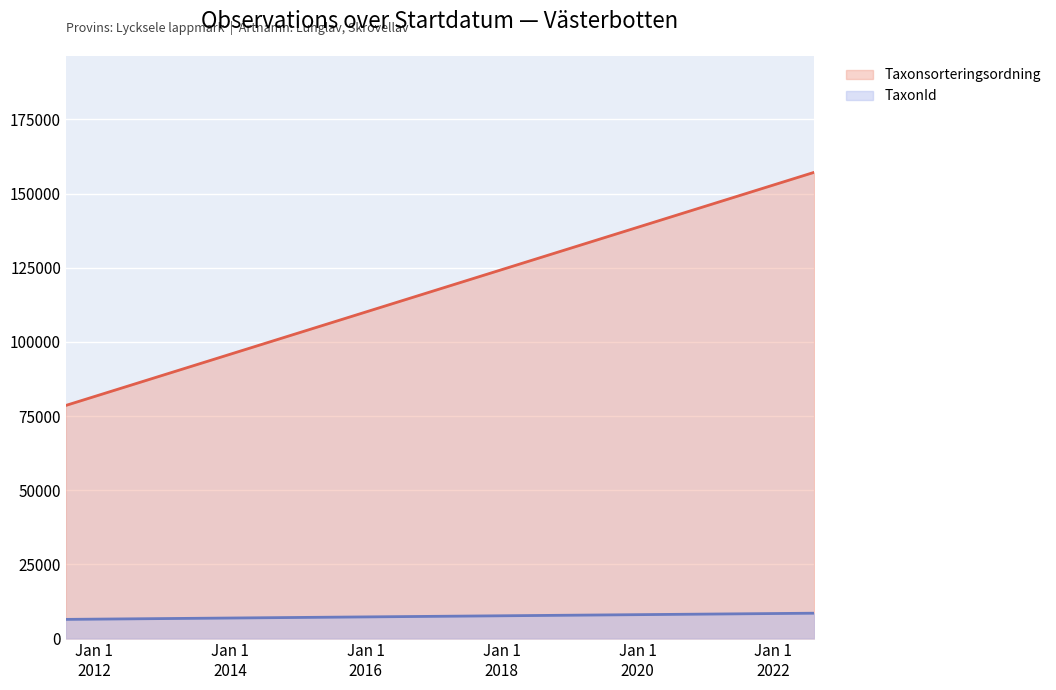

Which series has the widest spread of values?

Taxonsorteringsordning